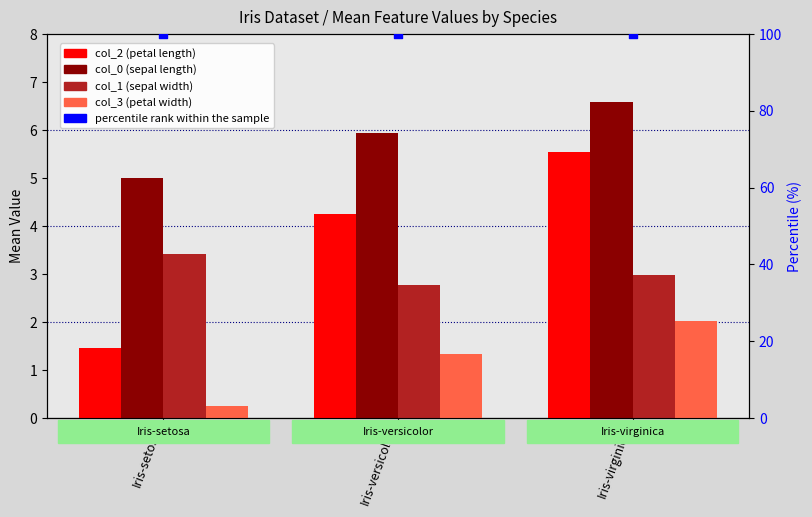

At how many categories does at least one series exceed 8?

3